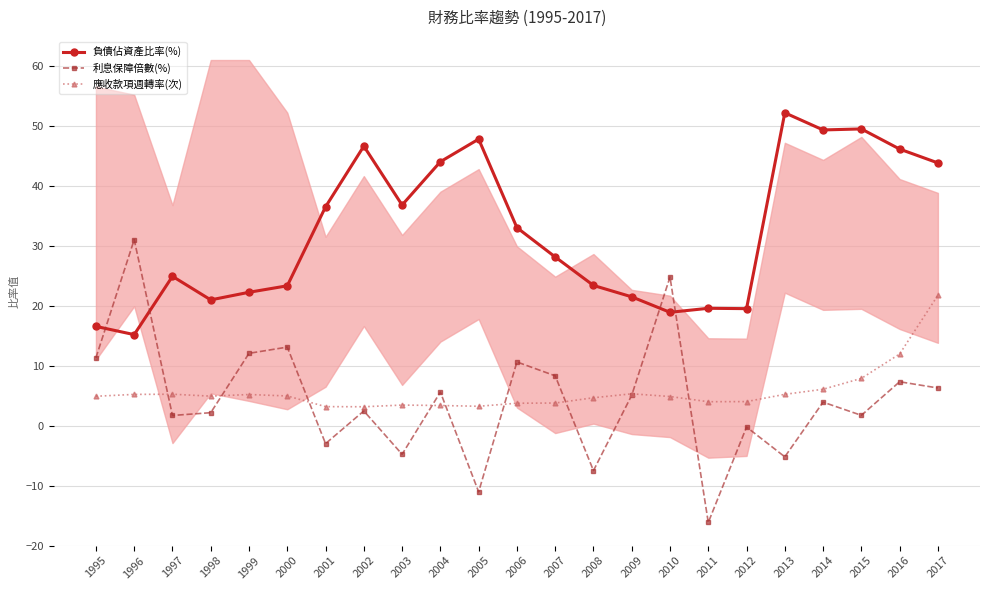

Rank the series at 2012 from highest to lowest value.

負債佔資產比率(%), 應收款項週轉率(次), 利息保障倍數(%)